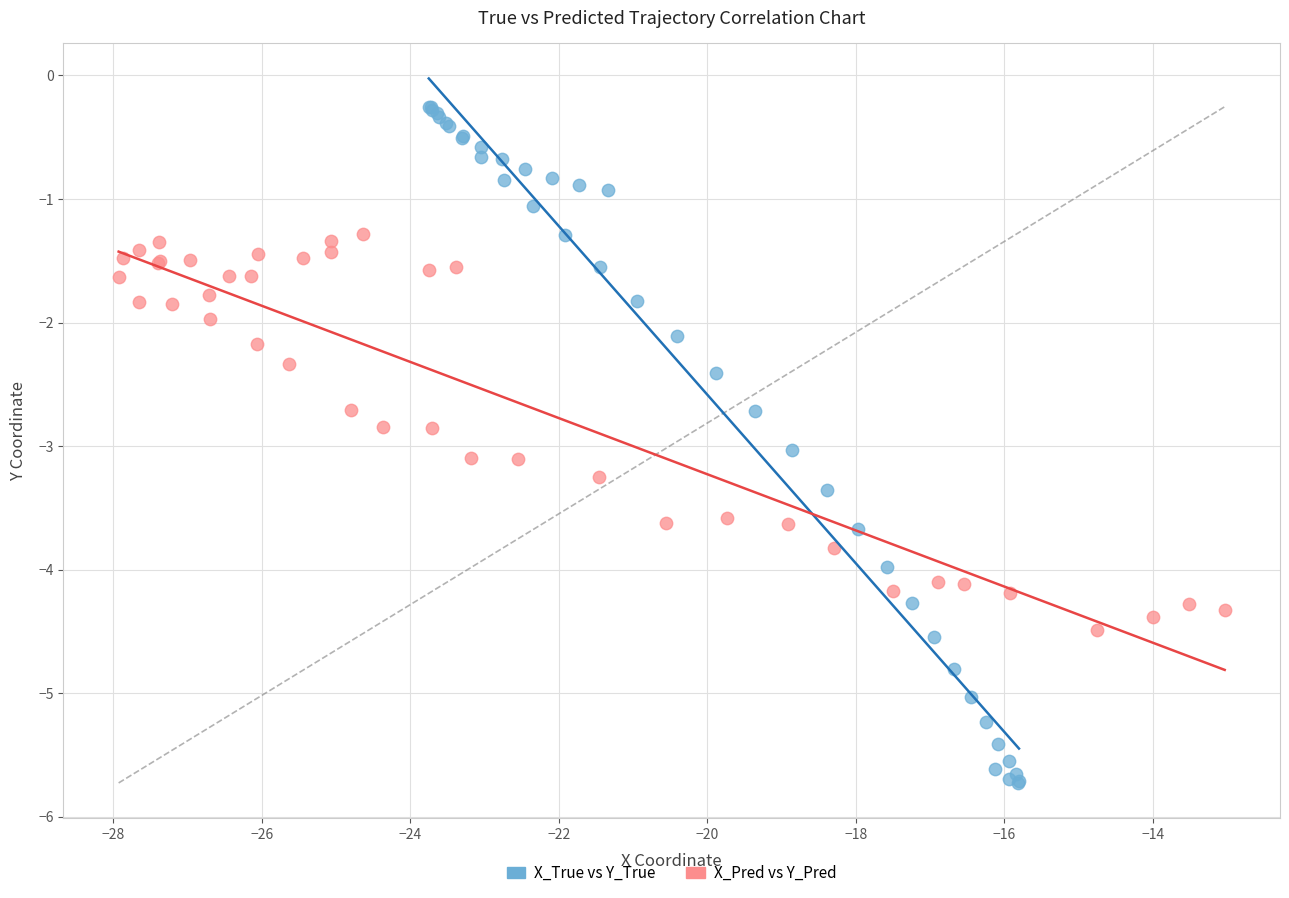

Which series contains the highest Y value?

X_True vs Y_True